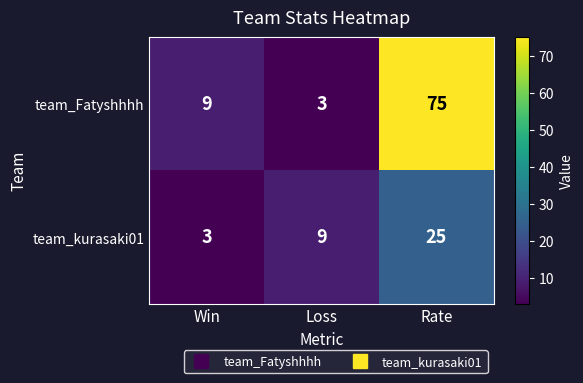

At which category is the sum across all series the highest?

Rate